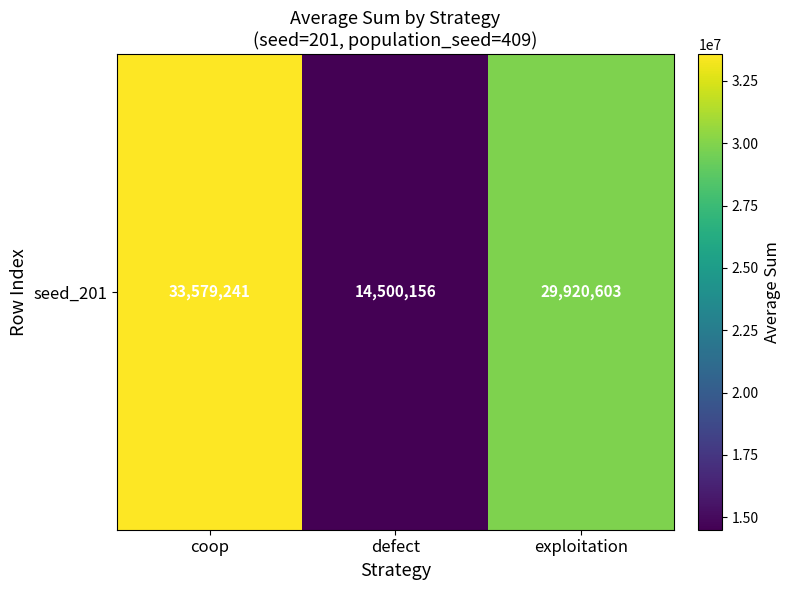

What is the ratio of the value at coop to the value at defect?

2.3